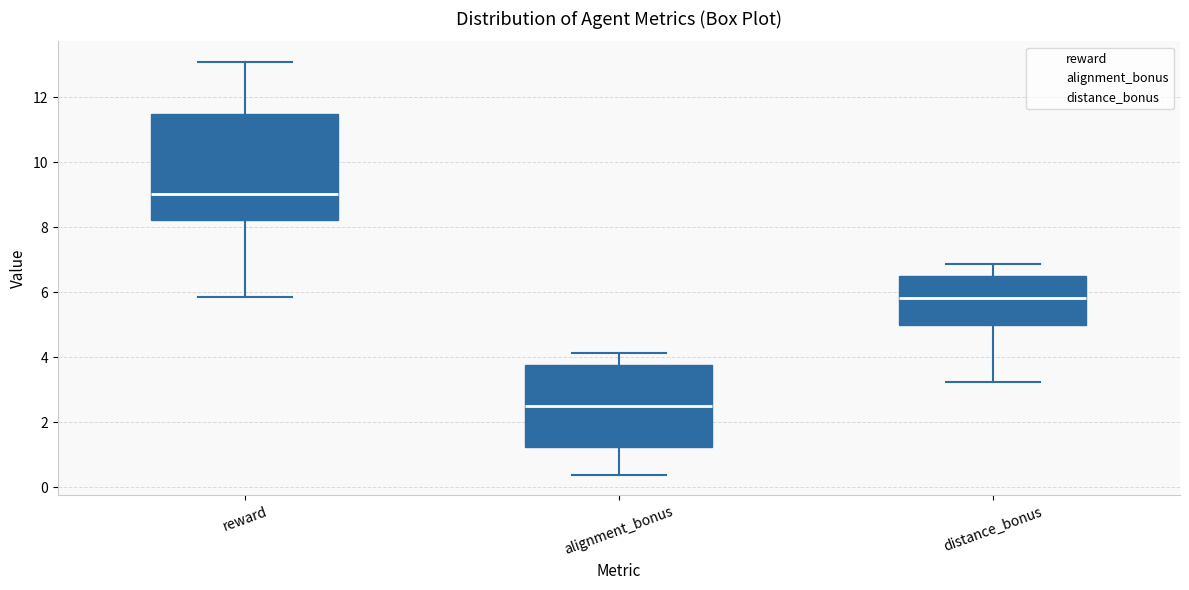

Reading left to right, transcribe this box plot: for each box, give where its median line is, the range the box spans, and where its two whiskers end, as read against the y-axis. The values are not printed on the chart, so give them approximately, as read against the axis.

reward: median 9.0, box 8.2 to 11.4, whiskers 5.8 to 13.0
alignment_bonus: median 2.6, box 1.2 to 3.8, whiskers 0.4 to 4.2
distance_bonus: median 5.8, box 5.0 to 6.6, whiskers 3.2 to 6.8